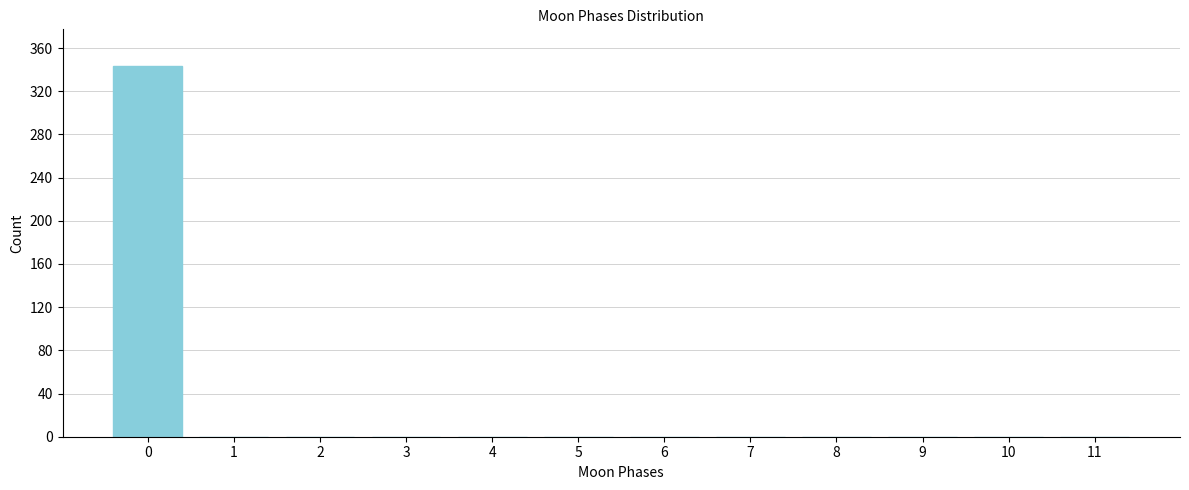

Reading left to right, list all the values displayed in this chart.

0=343	1=0	2=0	3=0	4=0	5=0	6=0	7=0	8=0	9=0	10=0	11=0